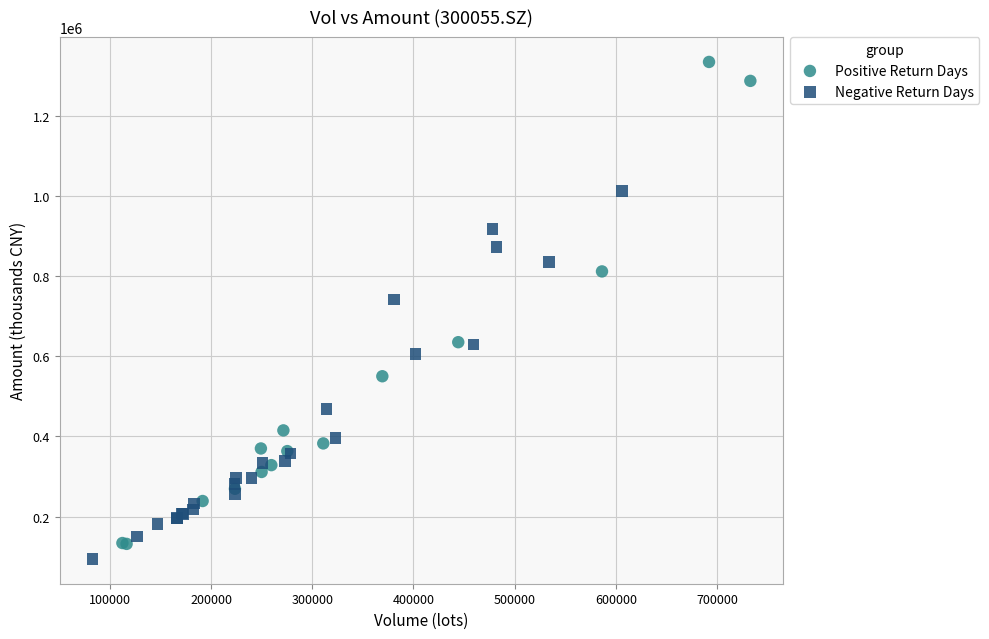

Which series contains the highest Y value?

Positive Return Days